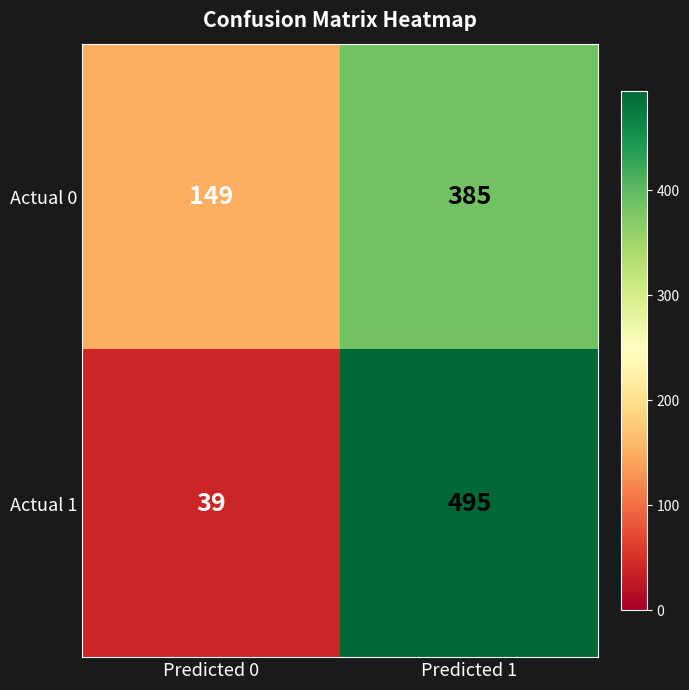

What is the average value of the Actual 1 series?

267